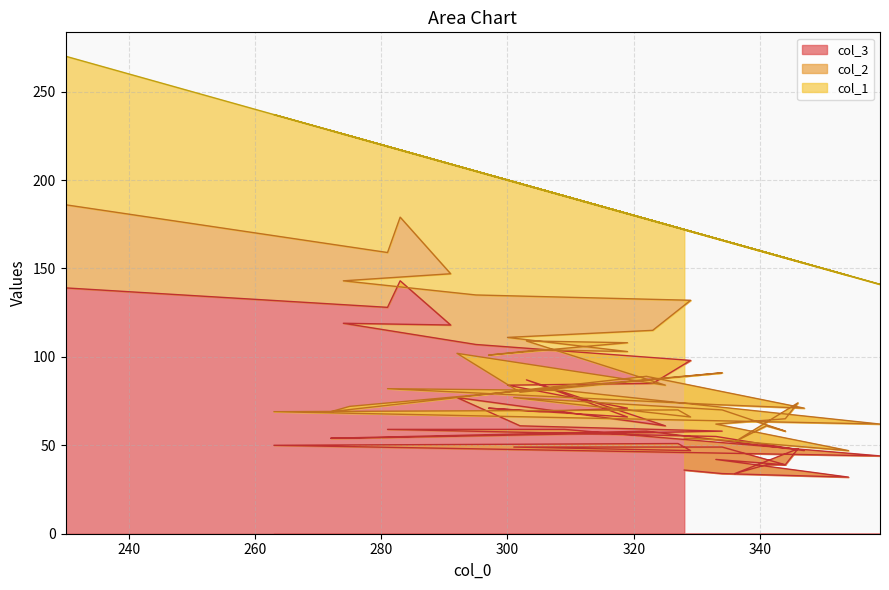

Between 341 and 272, which series saw the biggest shift?

col_1